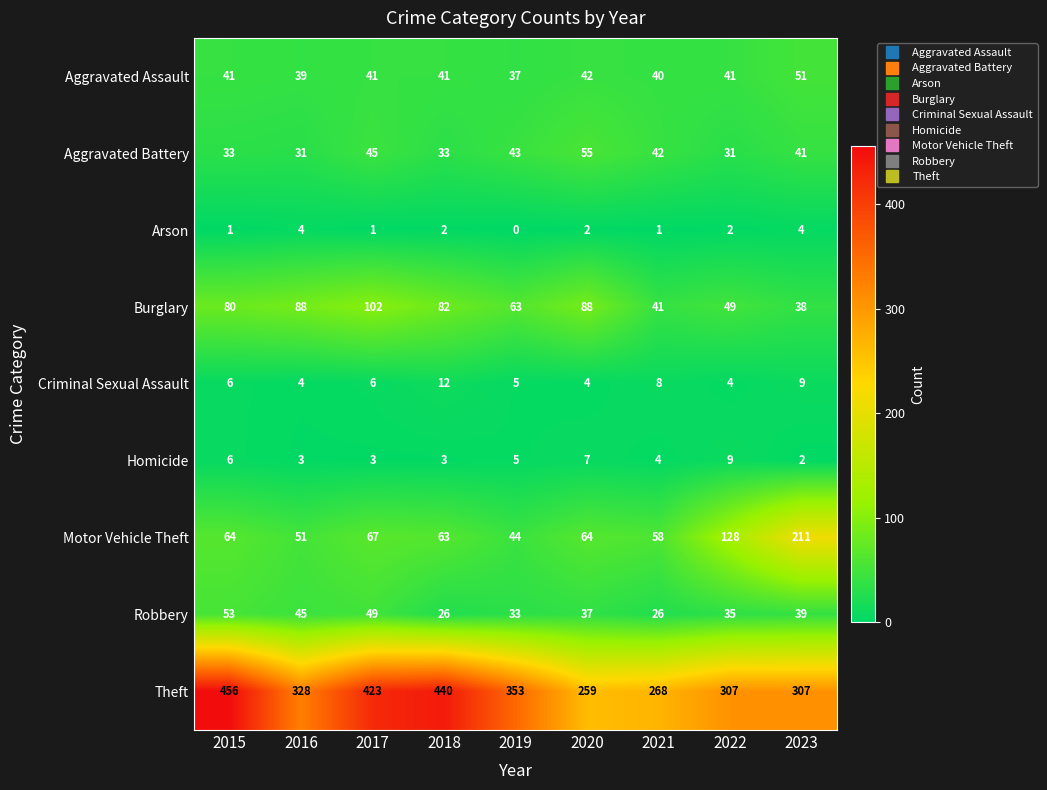

Between 2015 and 2020, which series saw the biggest shift?

Theft